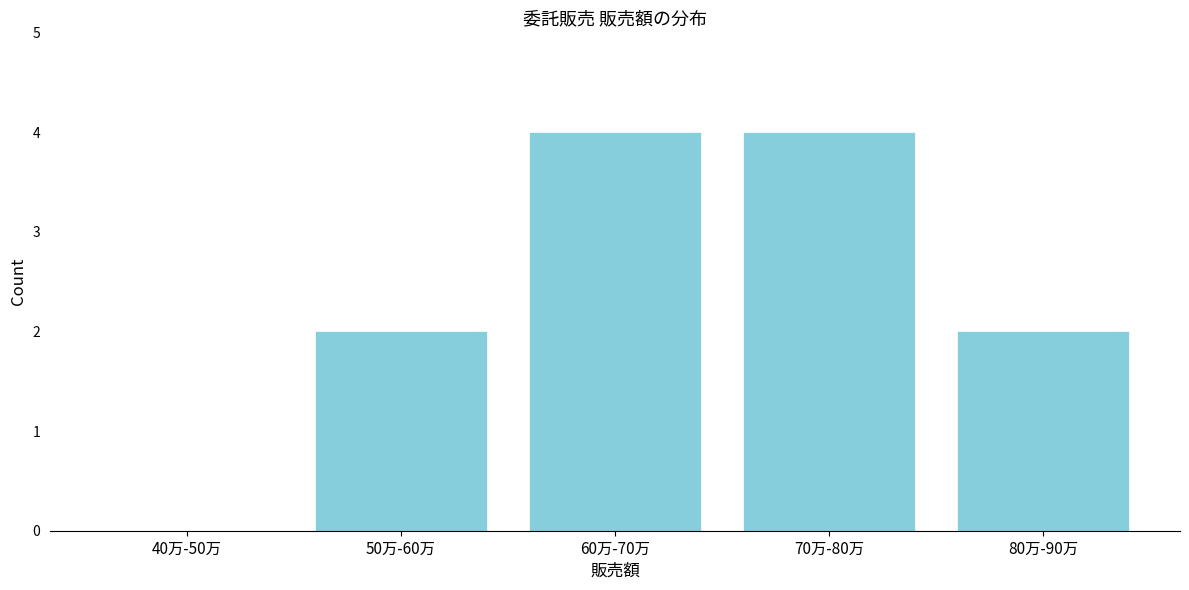

Reading left to right, extract all data points from this chart.

40万-50万=0	50万-60万=2	60万-70万=4	70万-80万=4	80万-90万=2